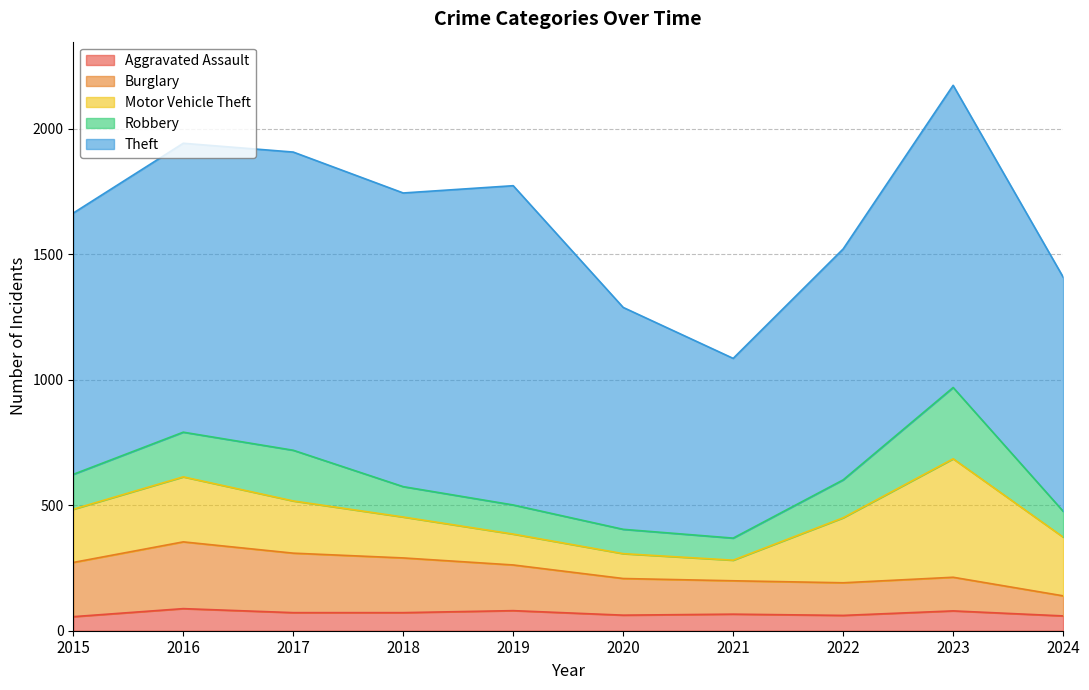

At which category does Burglary reach its first local peak?

2016